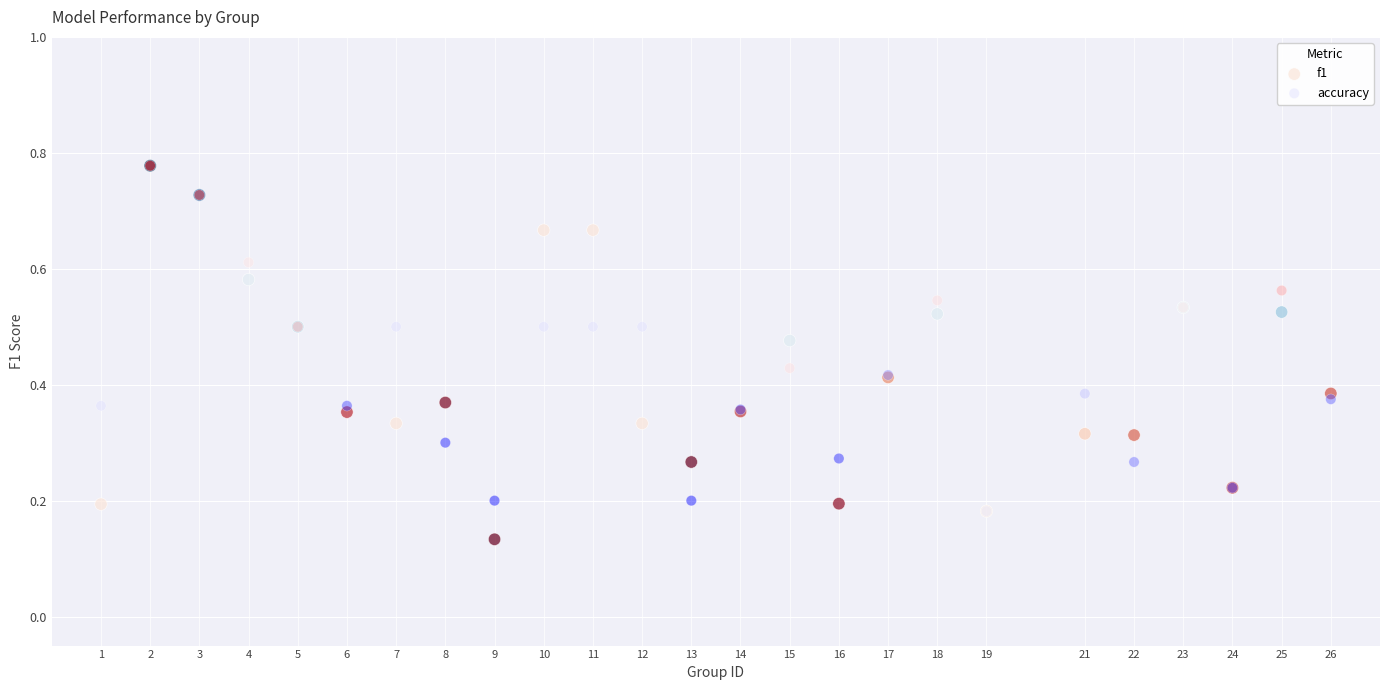

Which series has the largest Y range (max minus min)?

f1